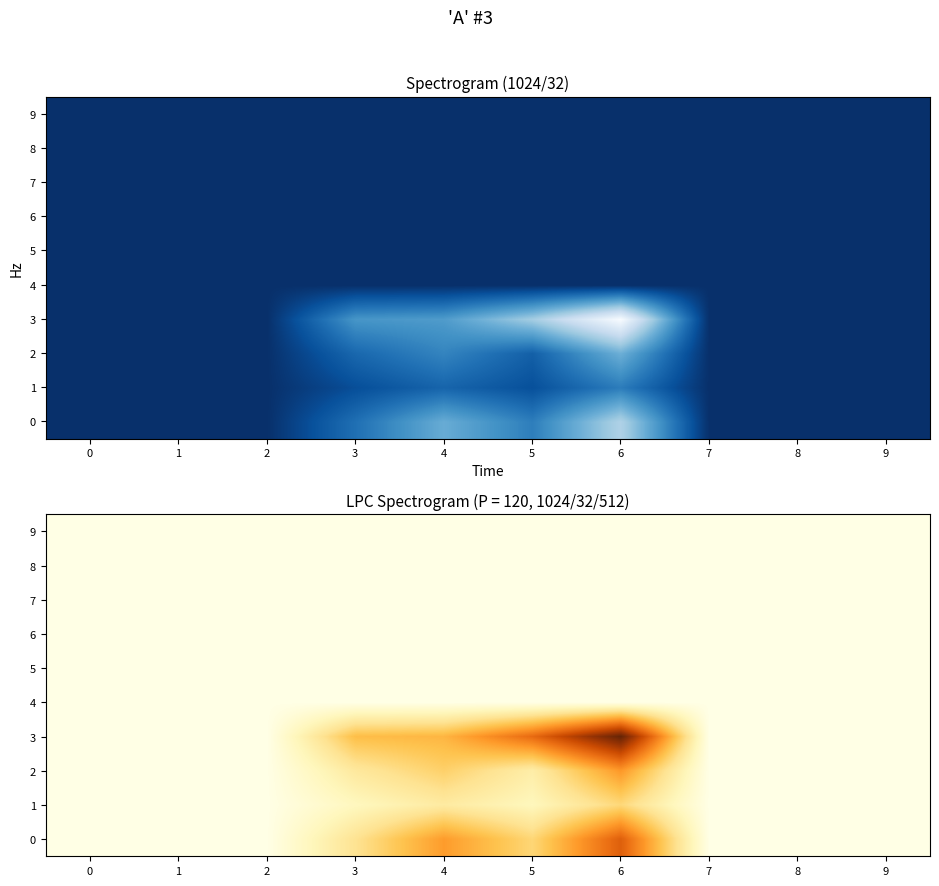

Is the value of 0 at 4 greater than the value of 2 at 6?

No